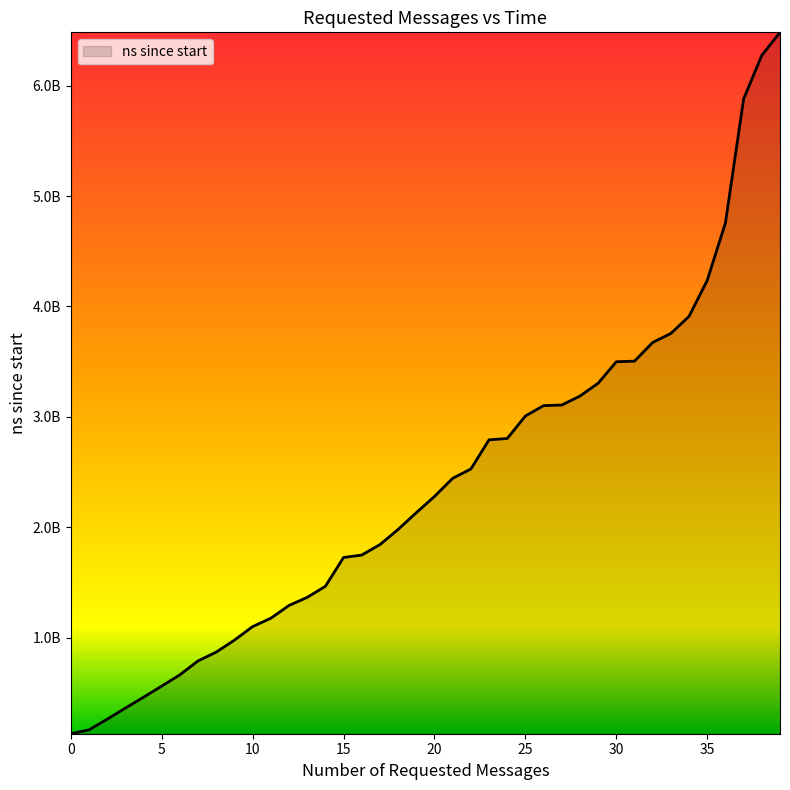

What is the difference between the maximum and second lowest values?

6318366500